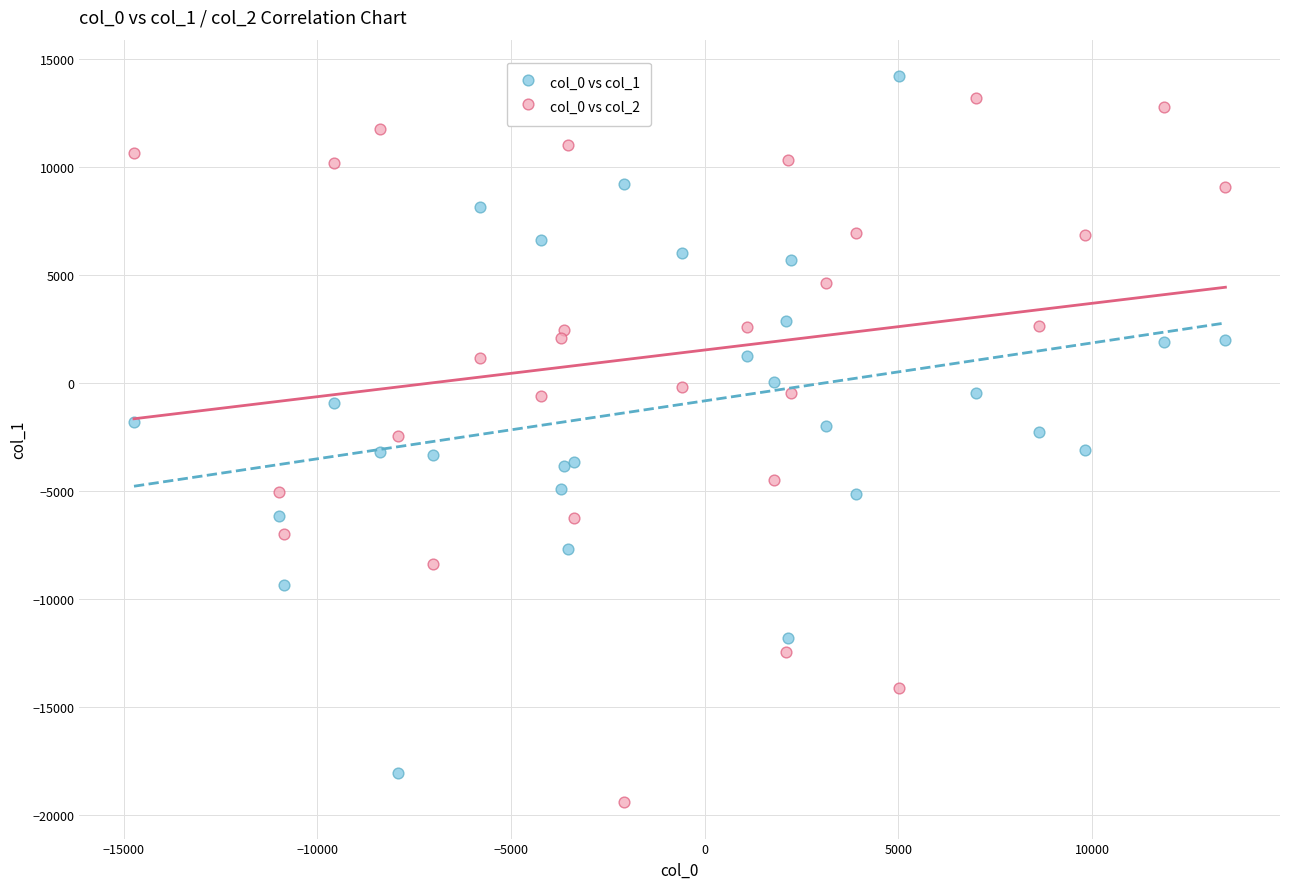

What is the X range (max minus min) for the scatter plot?

28178.8